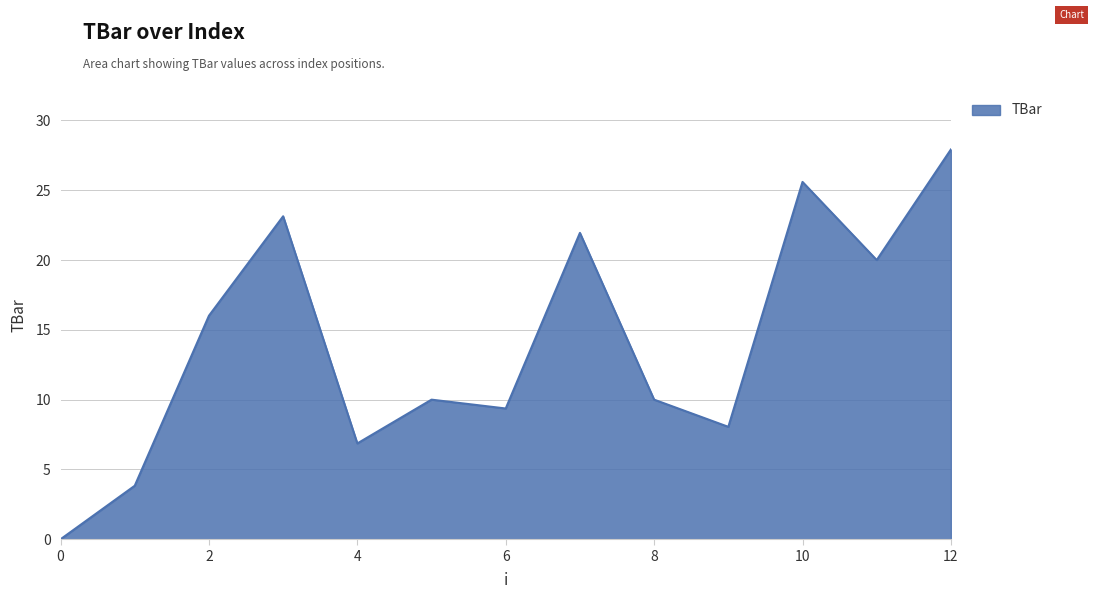

What is the difference between the maximum and minimum values?

27.9